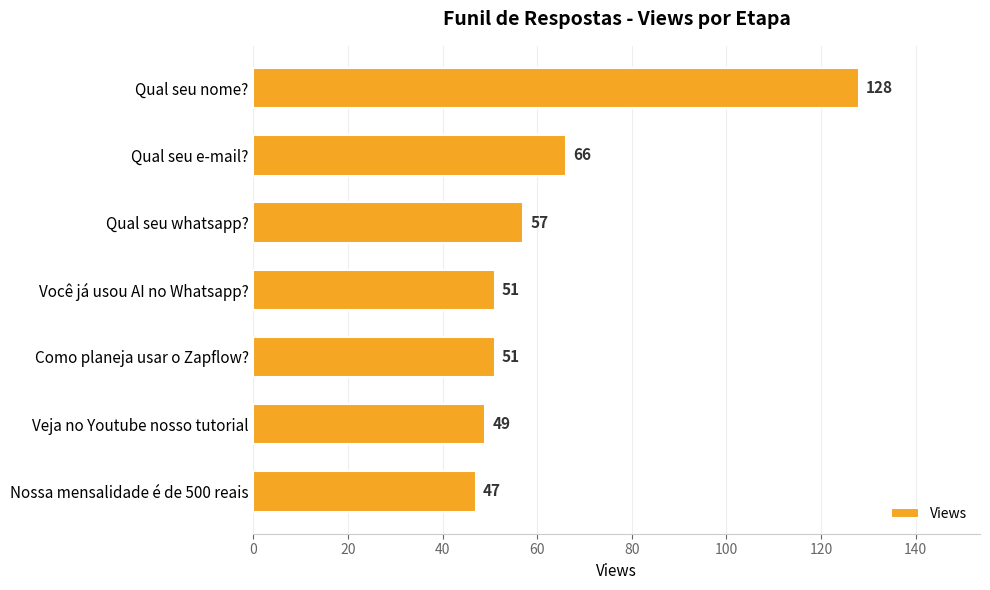

Reading top to bottom, what are all the values shown in this chart?

128	66	57	51	51	49	47